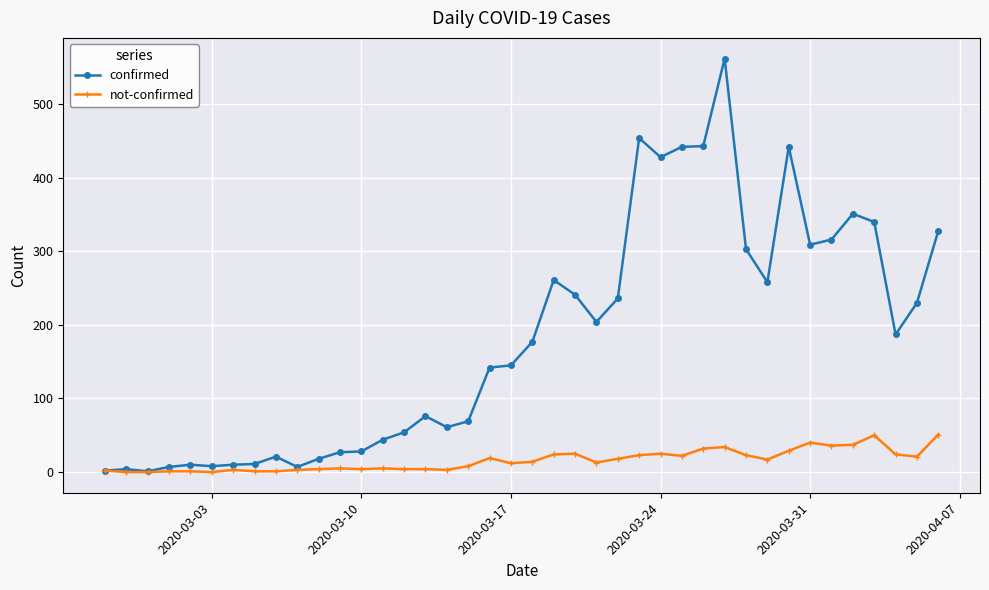

Which series has the largest total across all categories?

confirmed